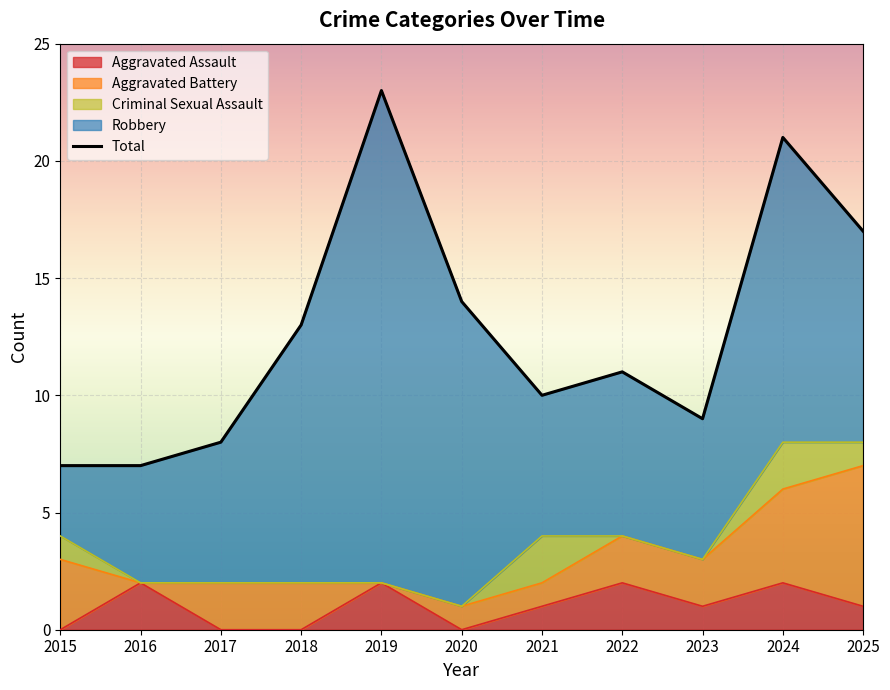

Where does the data first go above 11?

2018